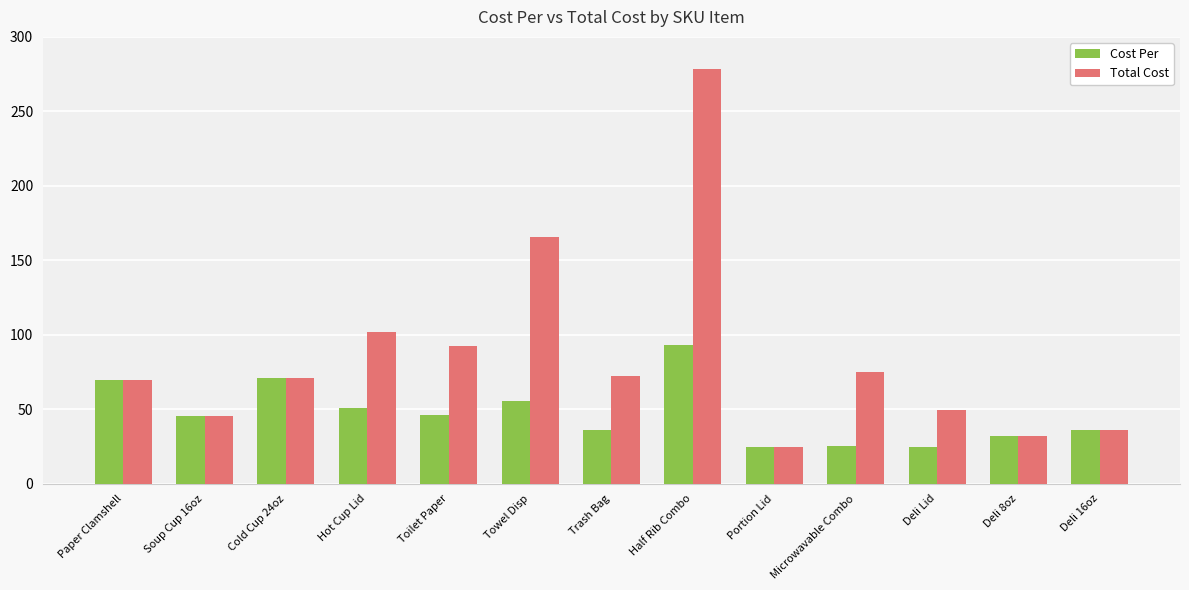

What is the sum of the Cost Per values at Microwavable Combo and Half Rib Combo?

117.9